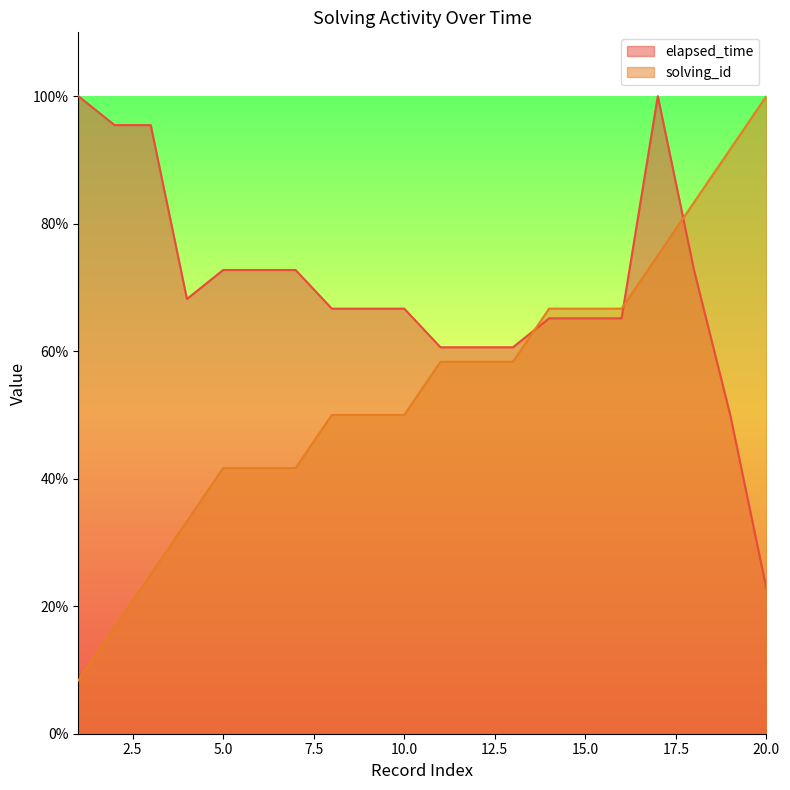

Is it true that elapsed_time equals 116.2 at 14?

False